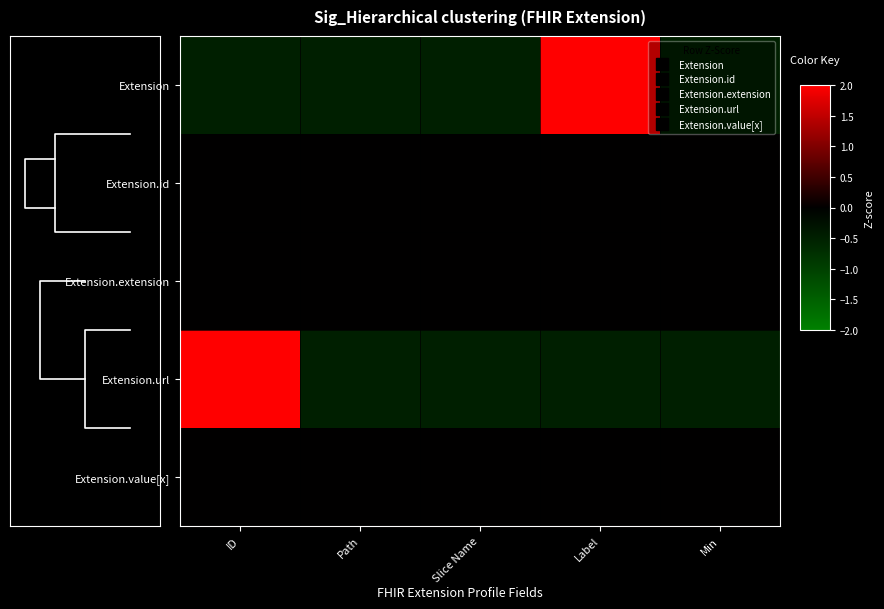

What is the spread (max minus min) of values at Slice Name?

0.5